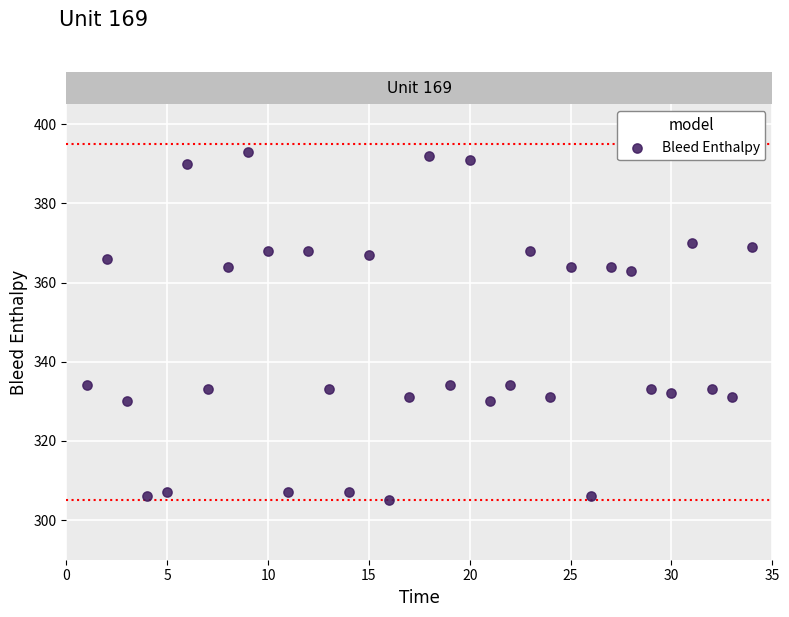

What is the range of Y values (max minus min)?

88